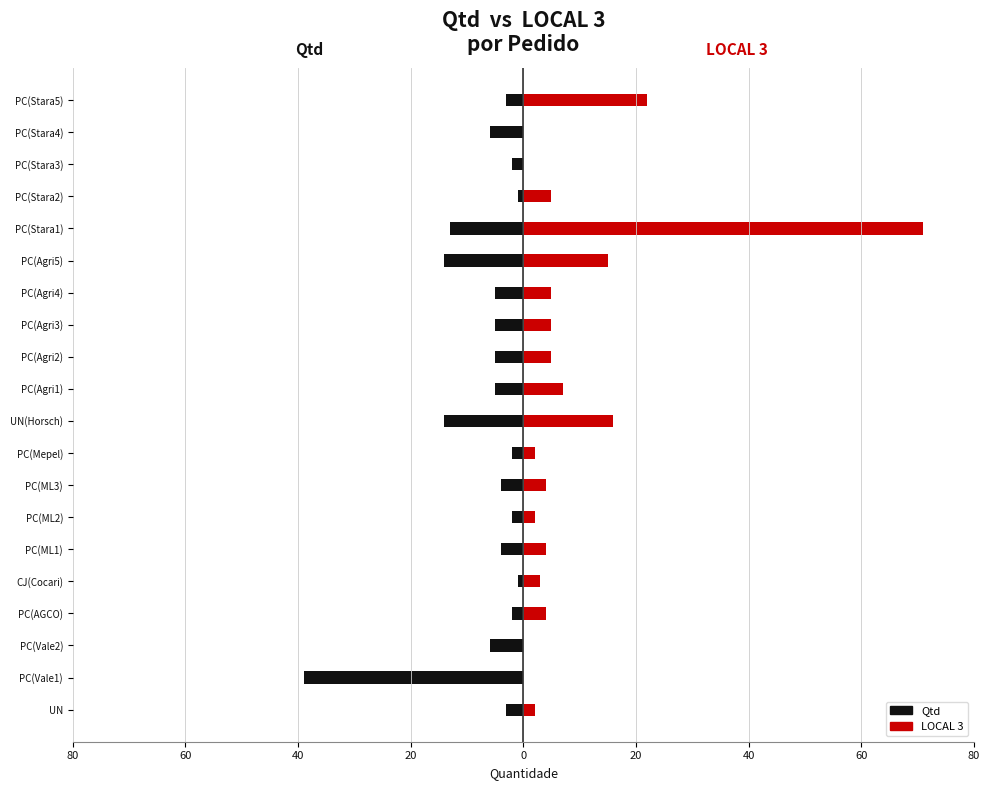

Is it true that Qtd equals -14 at PC(Agri5)?

True